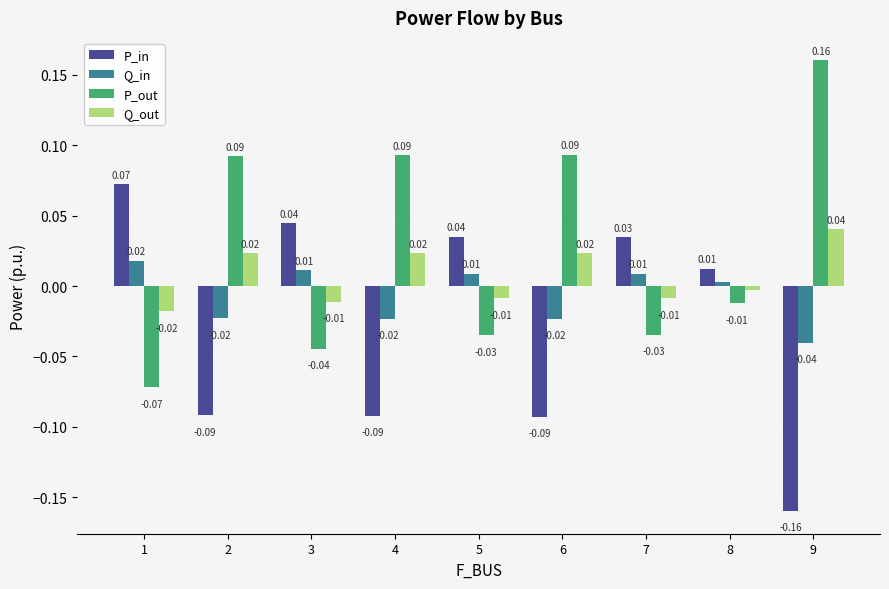

Rank the series by their maximum value, from highest to lowest.

P_out, P_in, Q_out, Q_in